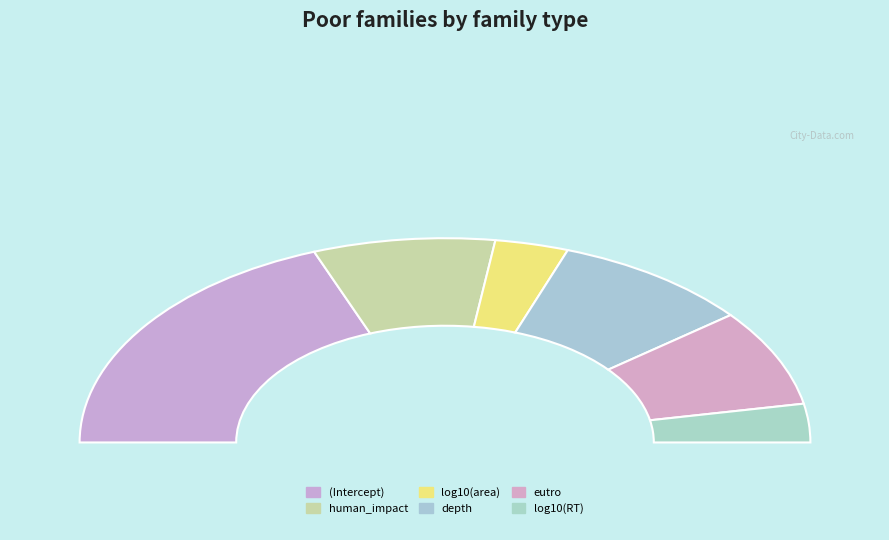

What is the change in value from depth to log10(RT)?

-0.2